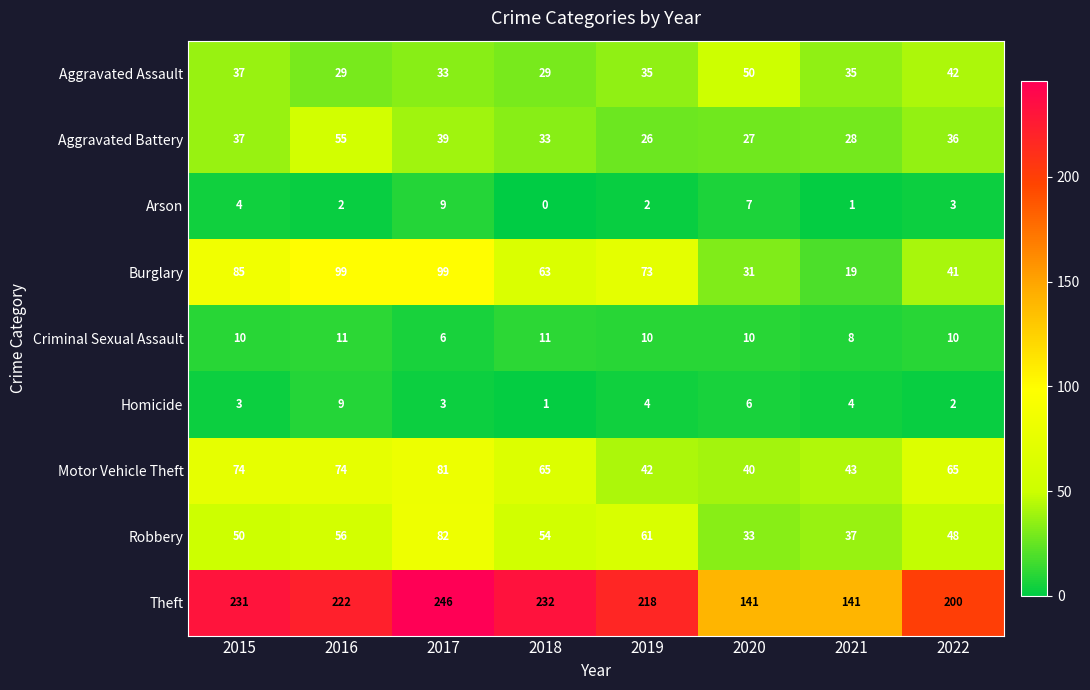

Which series has the largest total across all categories?

Theft